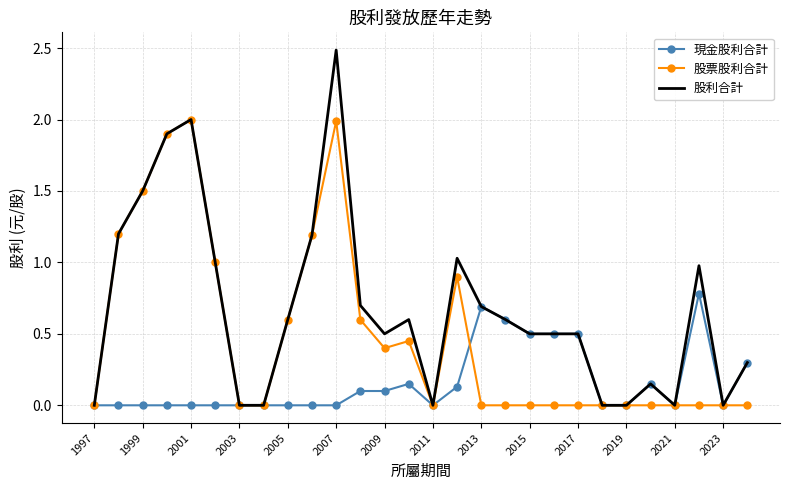

Rank the series by their average value, from lowest to highest.

現金股利合計, 股票股利合計, 股利合計